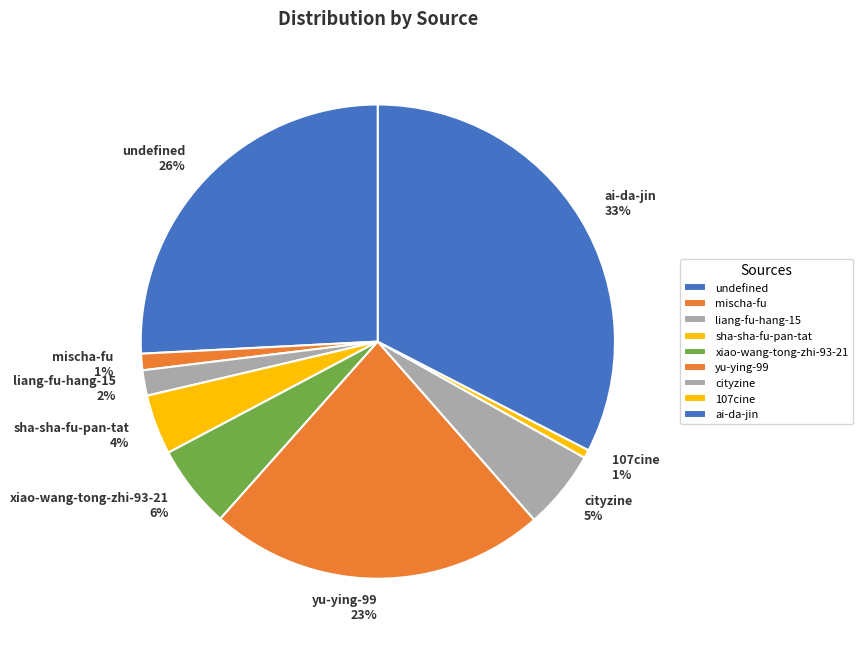

Count the number of slices in the pie.

9